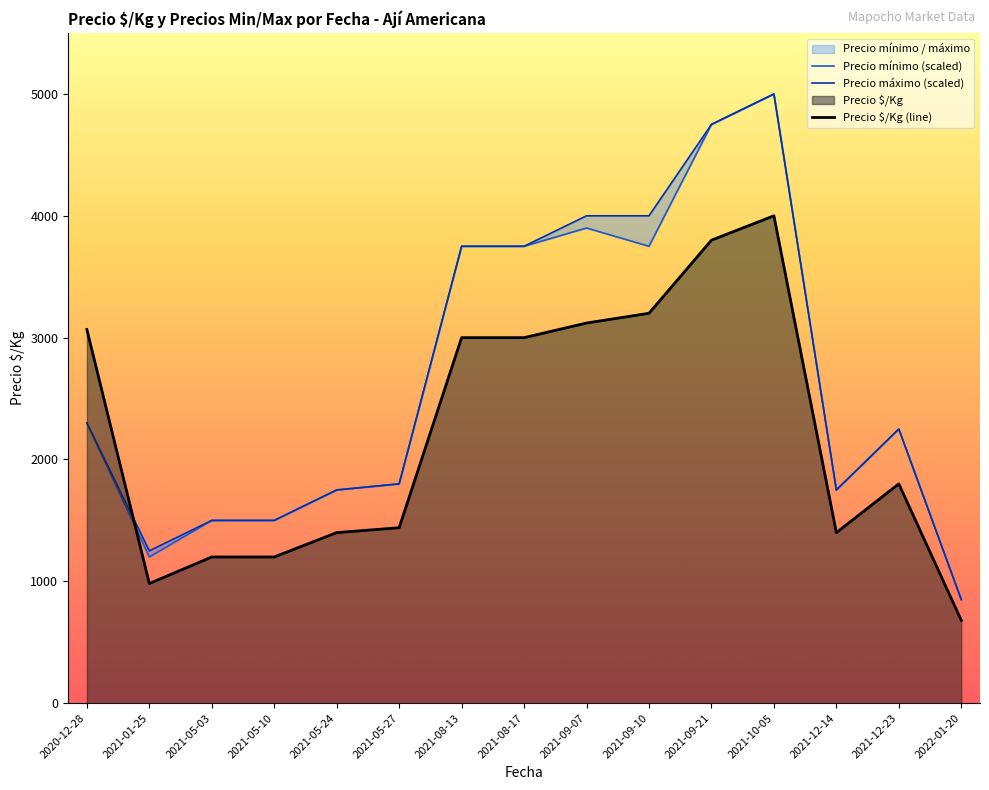

Which series ends up on top after the final intersection of Precio $/Kg and Precio máximo?

Precio máximo